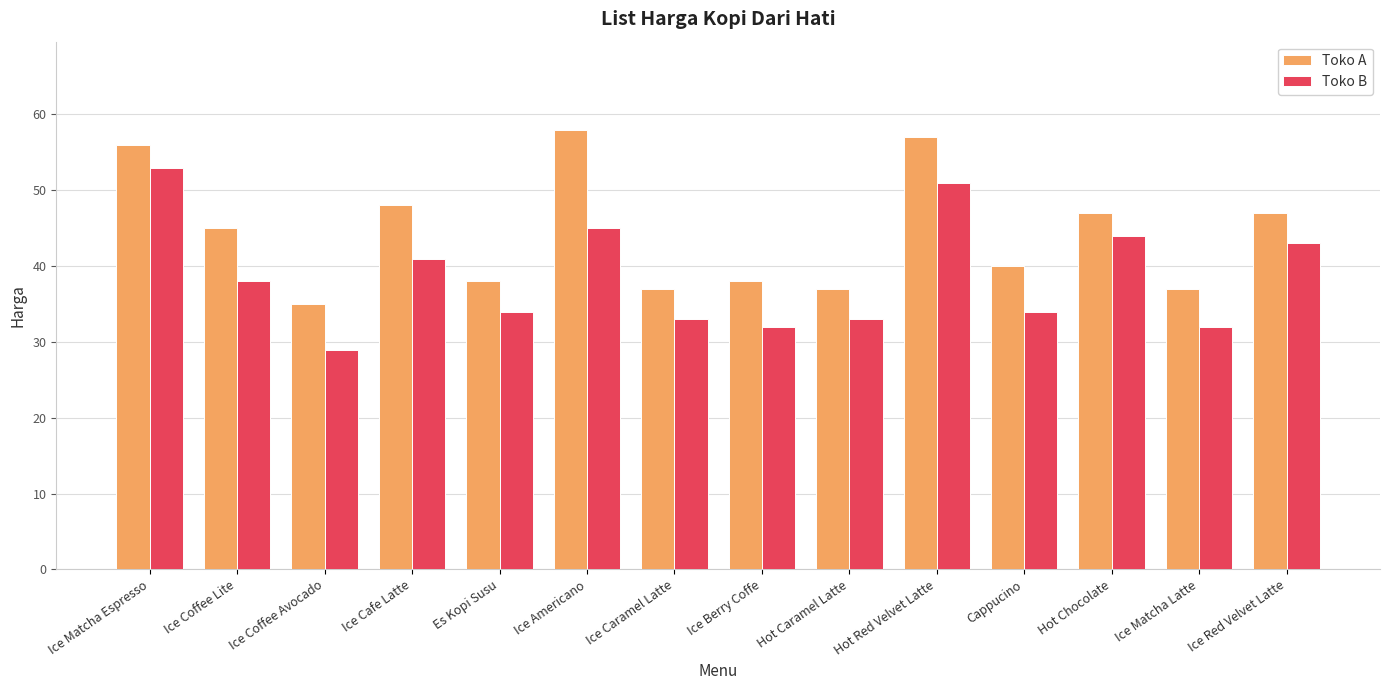

What is the label of the 10th bar from the left?

Hot Red Velvet Latte